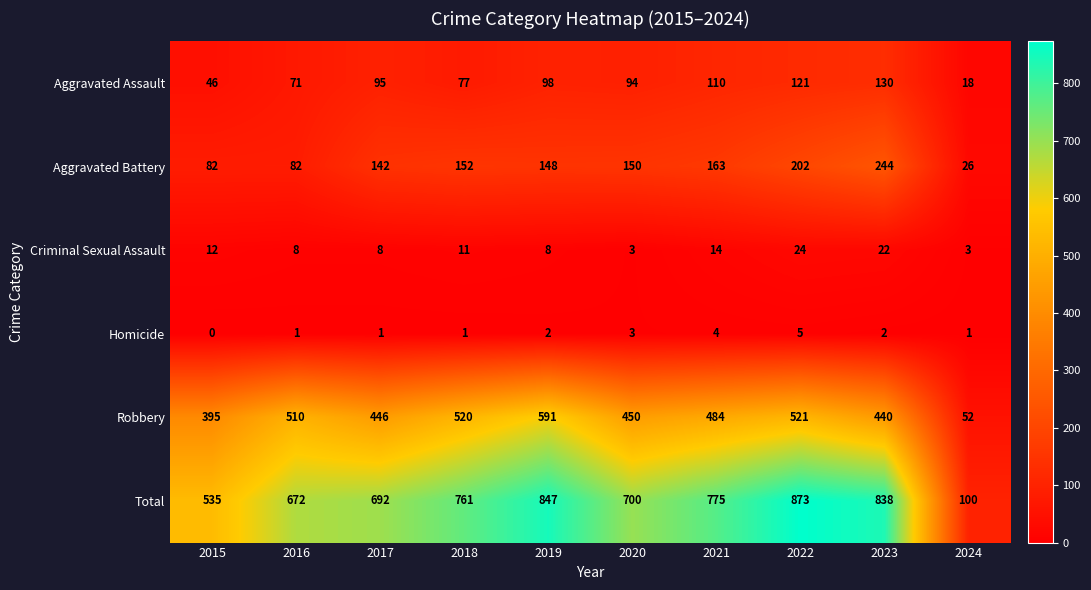

Between 2019 and 2022, which series saw the biggest shift?

Robbery